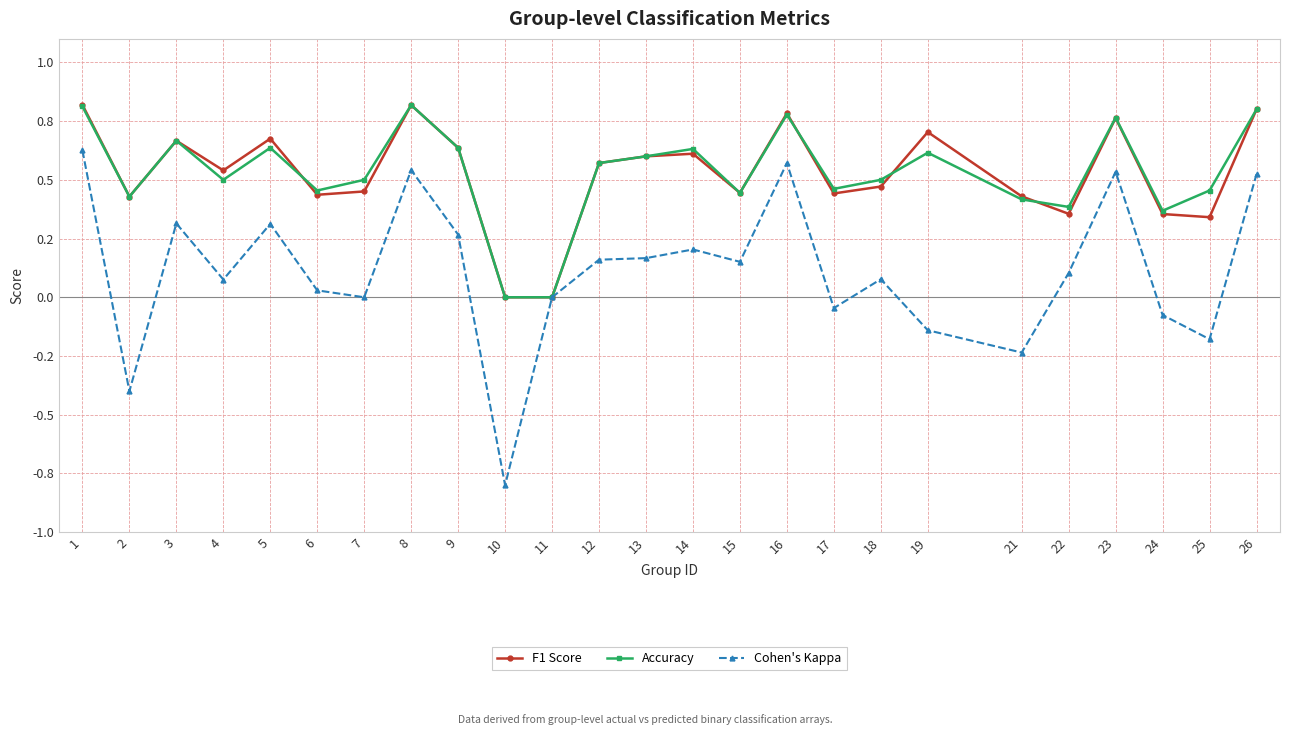

At which label is Cohen's Kappa closest to 0?

7